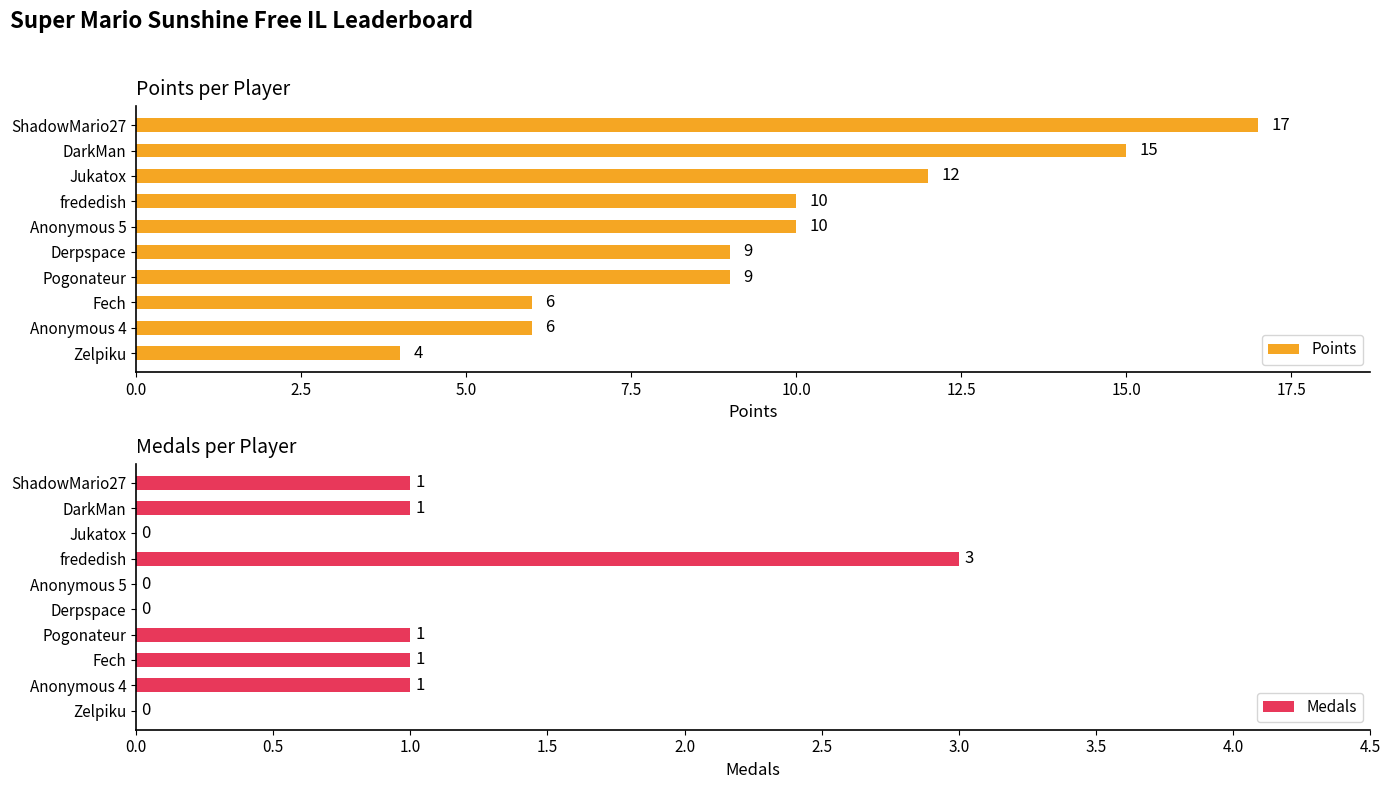

What value does the Medals series have at frededish?

3